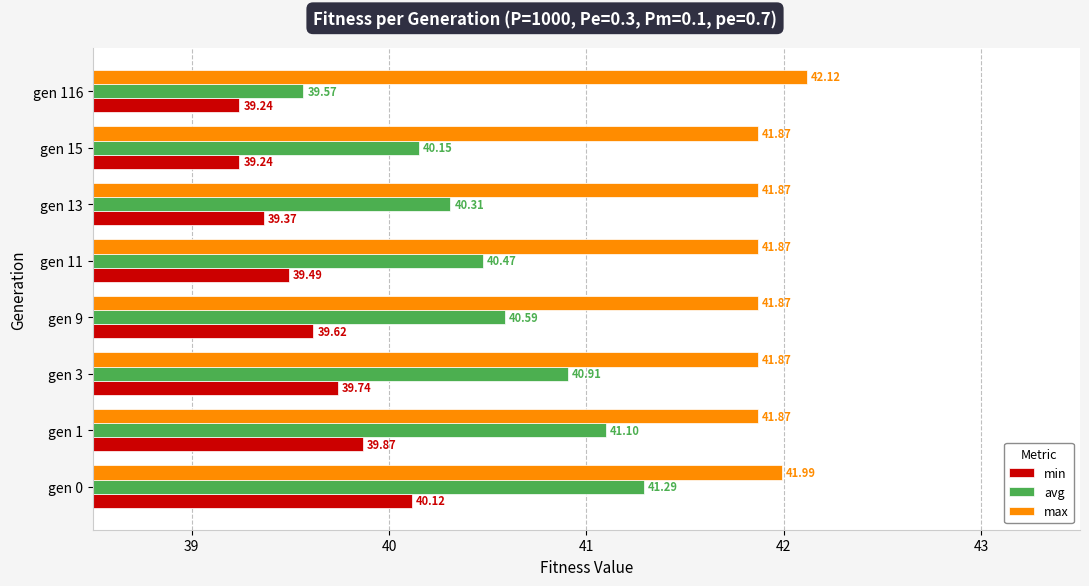

What is the total value across all series at gen 3?

122.5